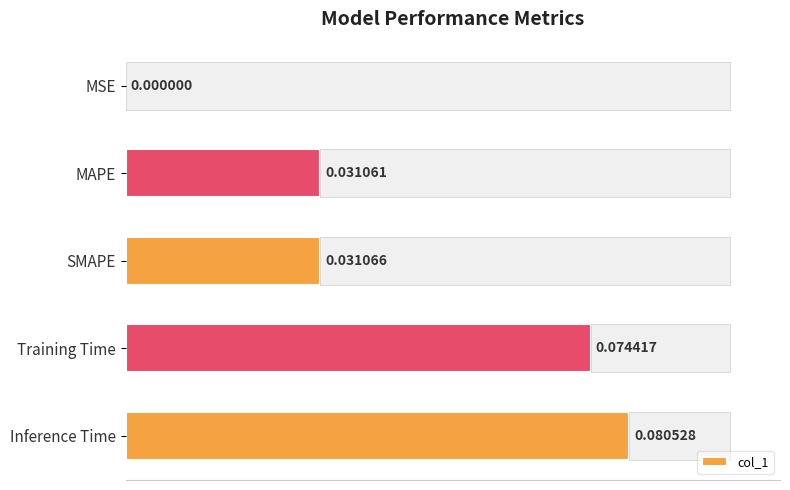

Where is col_1 nearest to the value 0?

MSE